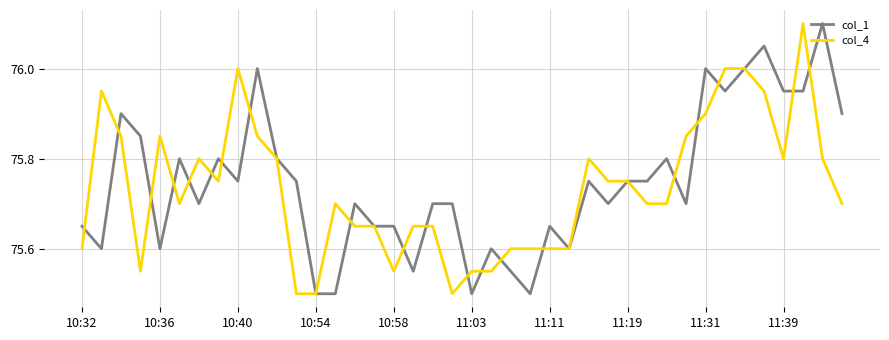

What is the maximum value shown in the chart?

76.1